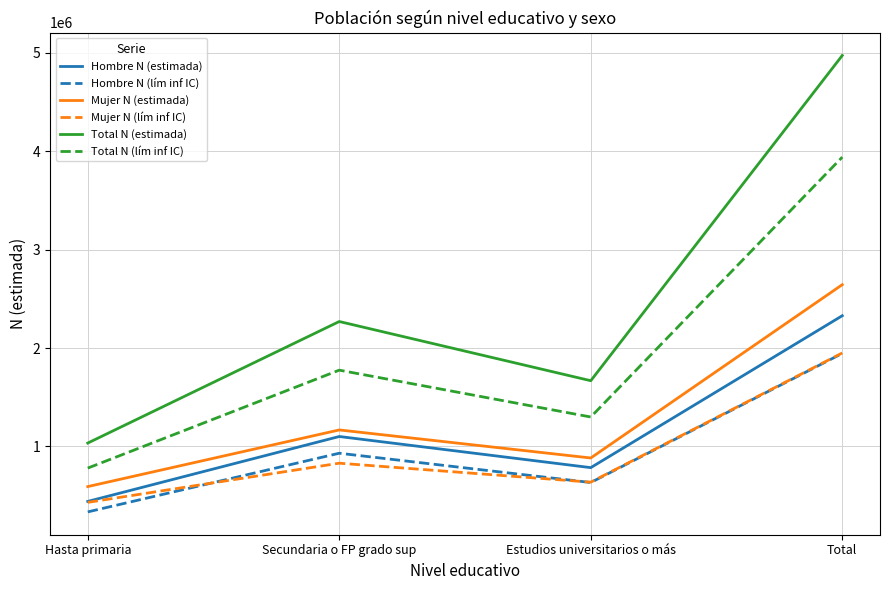

The value of Total N (estimada) at Hasta primaria is 1034492. True or false?

True